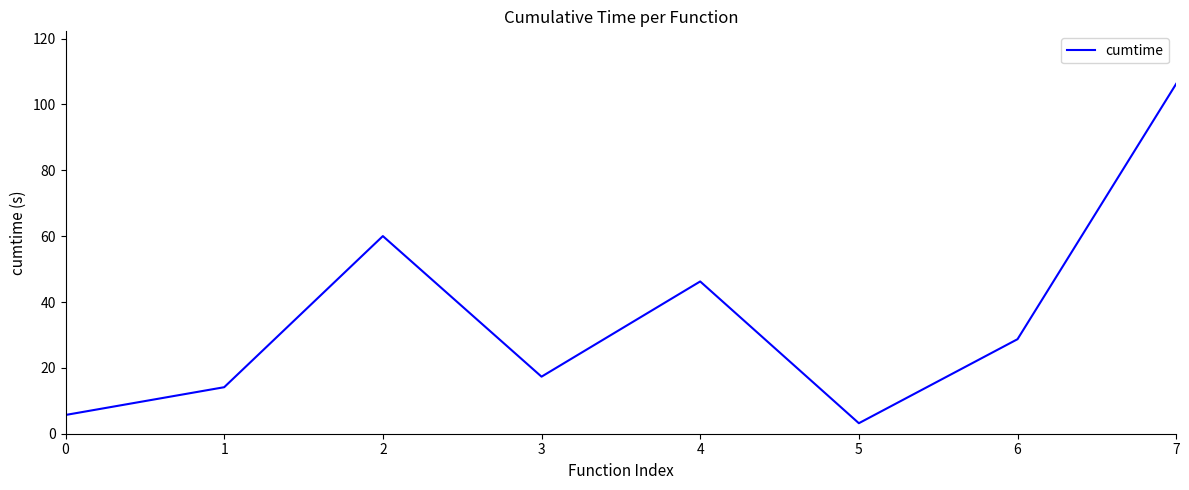

List the labels in order of value, smallest first.

5, 0, 1, 3, 6, 4, 2, 7